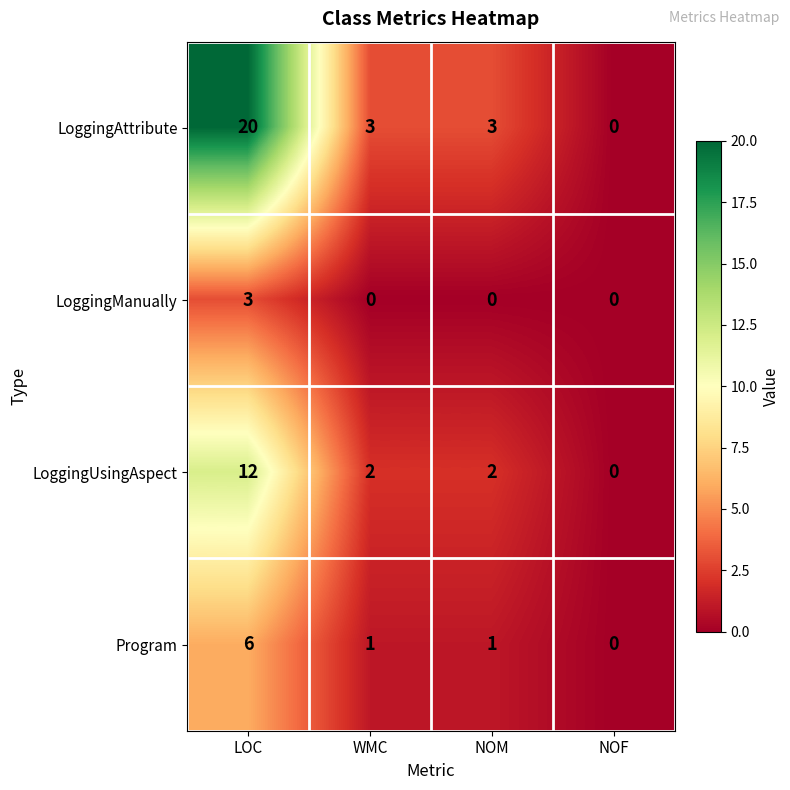

The LoggingManually series shows -1 at NOM. True or false?

False